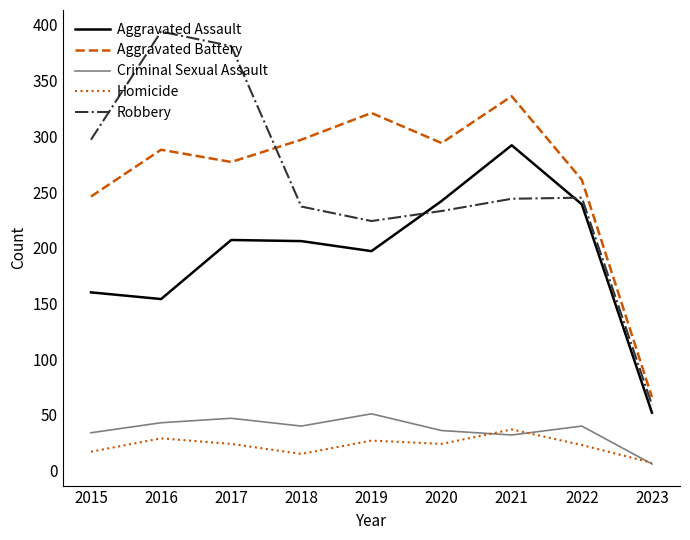

How many lines are shown in the chart?

5